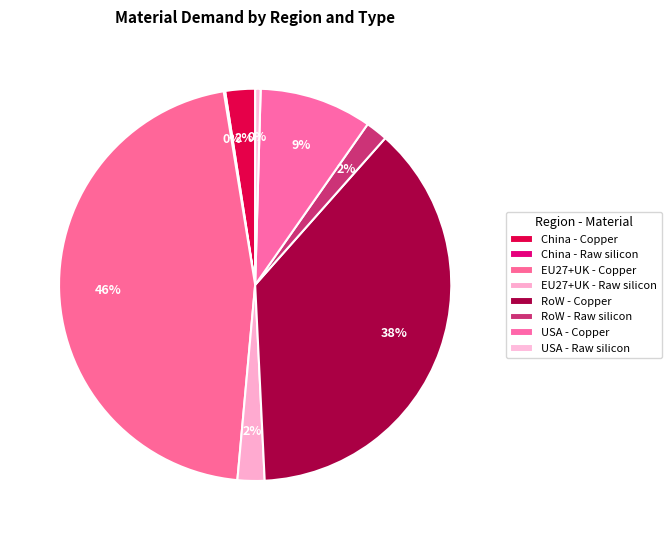

True or false: RoW - Copper accounts for 49% of the total.

False